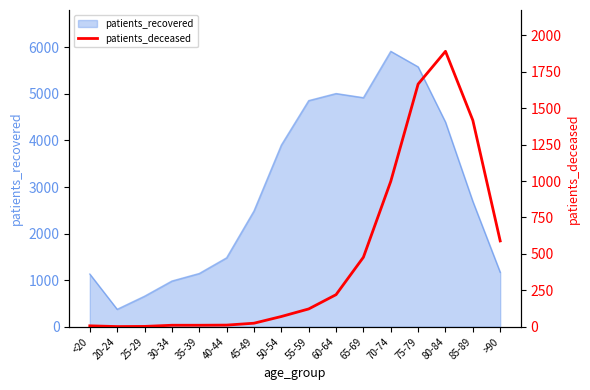

At which label is the value closest to 946?

70-74